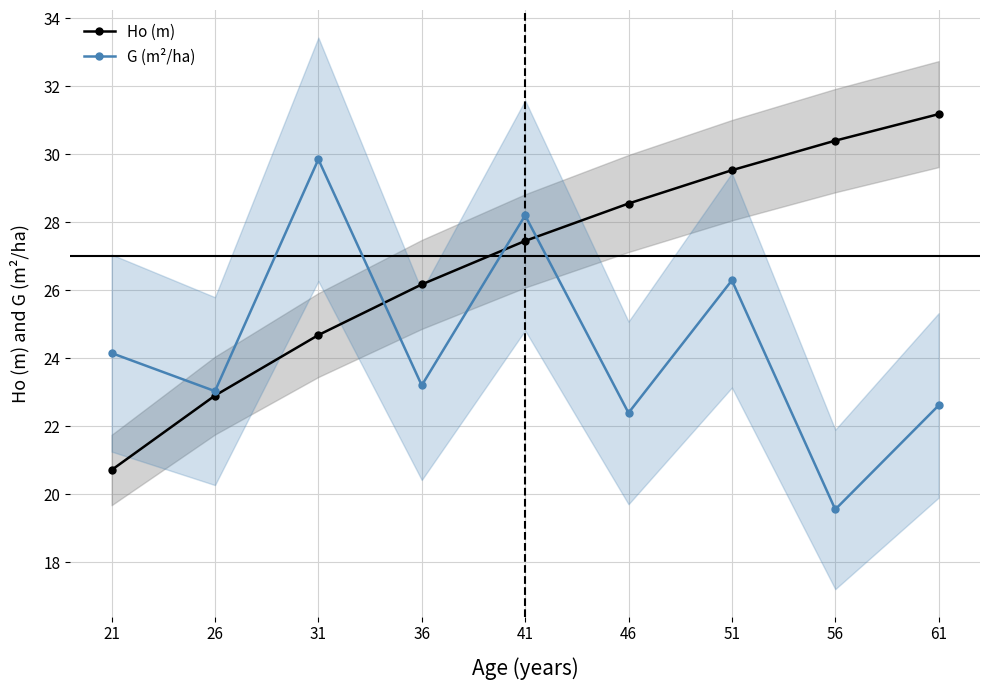

Reading right to left, transcribe all the data shown in this chart.

Ho (m): 61=31.2	56=30.4	51=29.5	46=28.6	41=27.4	36=26.2	31=24.7	26=22.9	21=20.7
G (m²/ha): 61=22.6	56=19.6	51=26.3	46=22.4	41=28.2	36=23.2	31=29.9	26=23.0	21=24.1